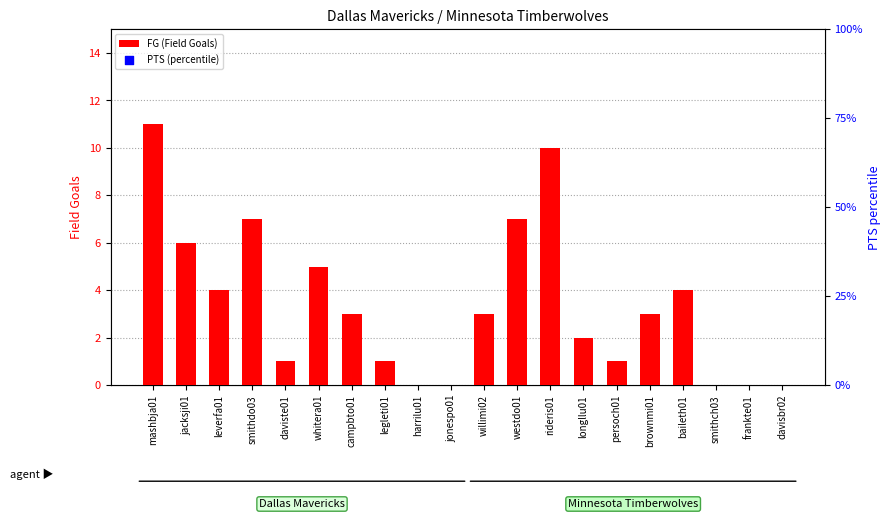

At how many categories does at least one series exceed 7?

15